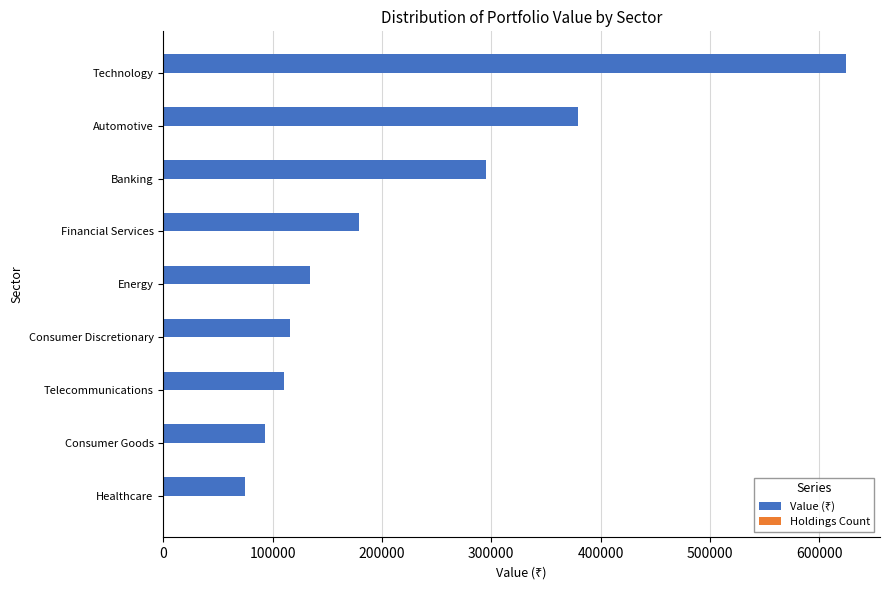

At which category does the chart reach its peak across all series?

Technology